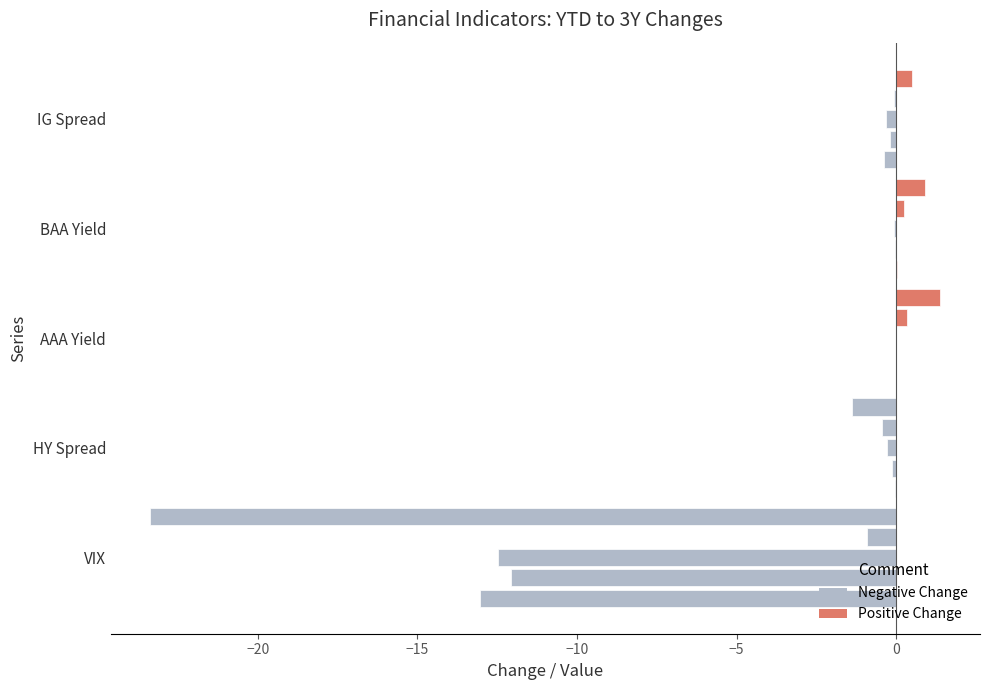

What is the total value across all series at BAA Yield?

-0.1